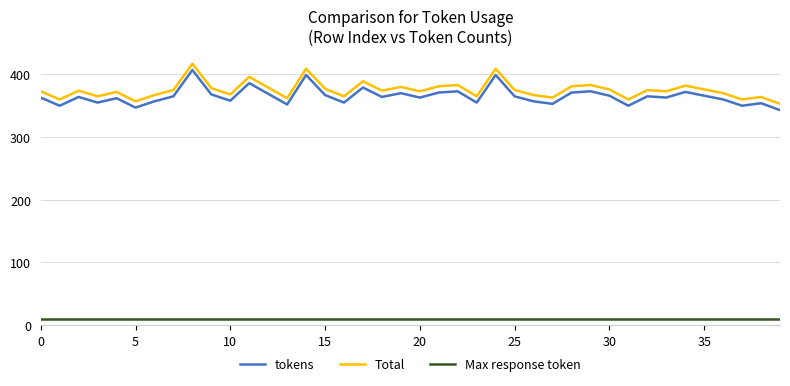

True or false: Max response token and tokens cross at least once.

False